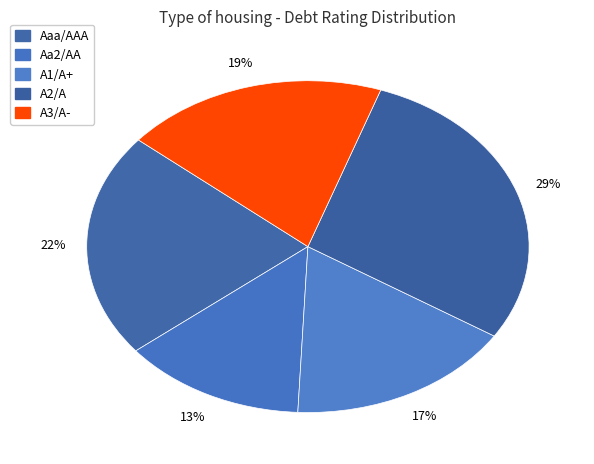

To the nearest percent, what is the average slice percentage?

20%